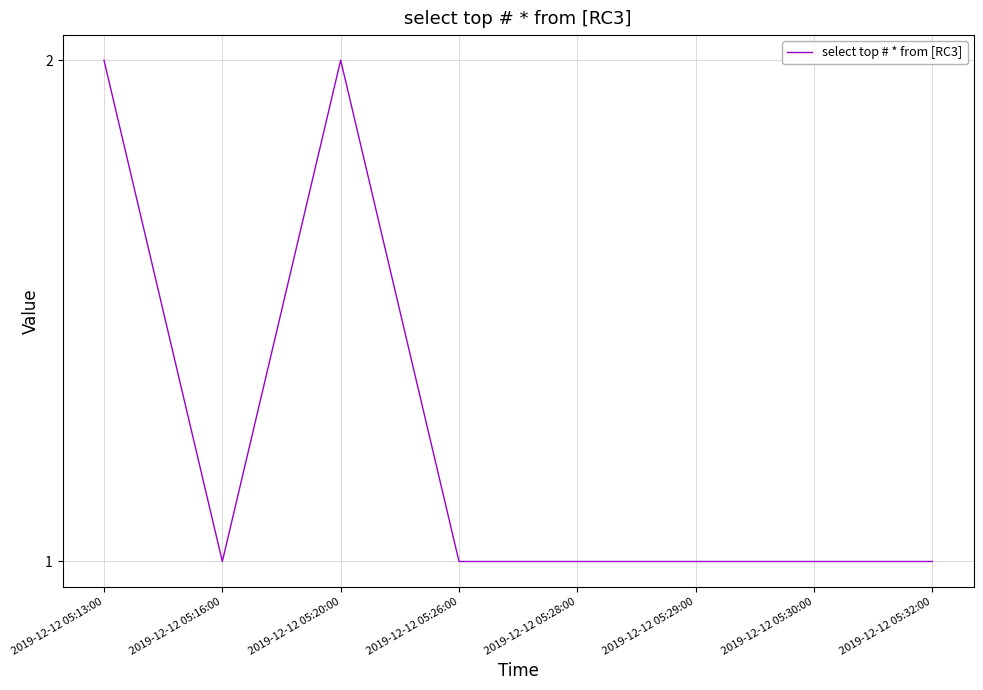

What is the sum of all values?

10